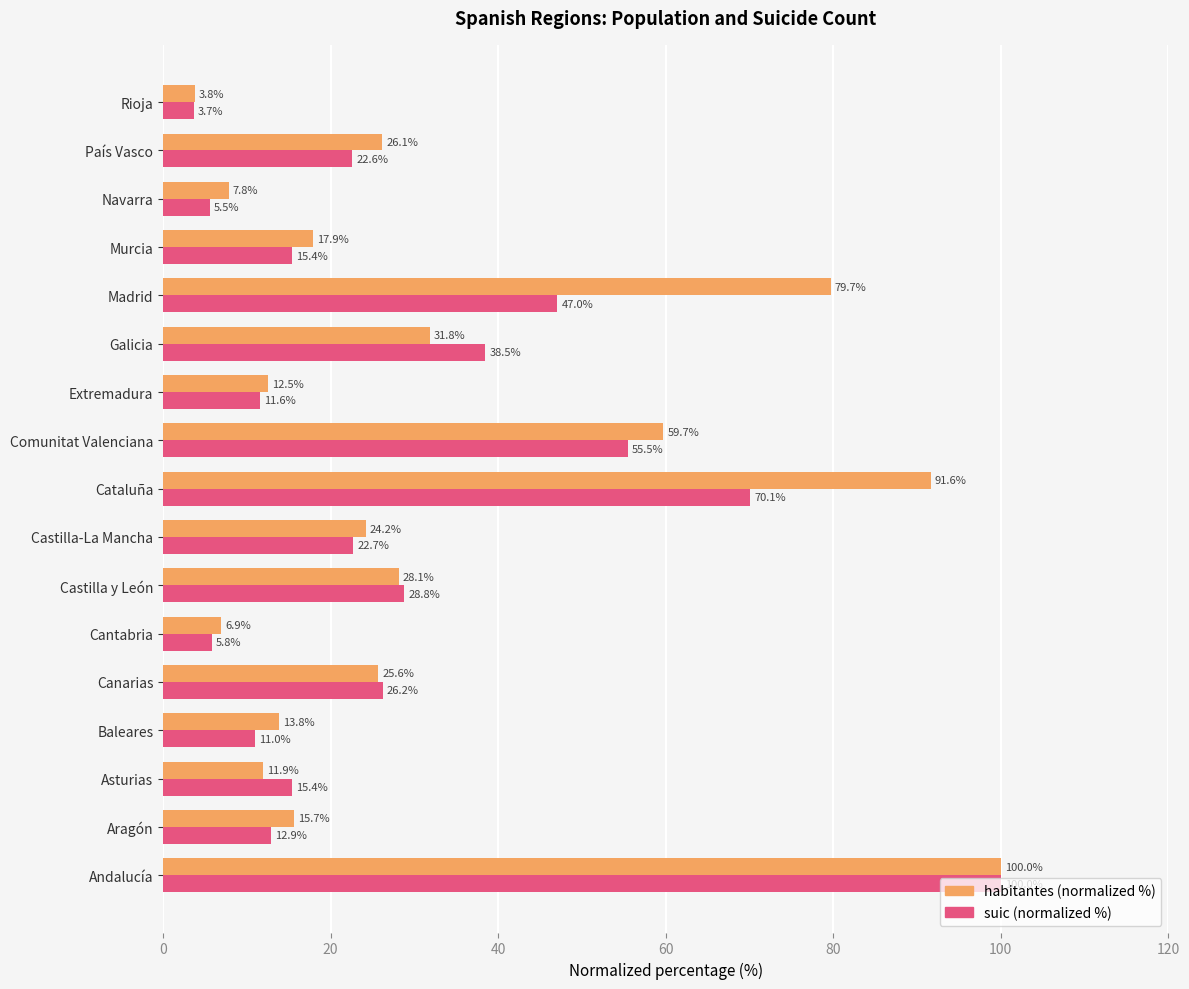

At which category does the chart reach its minimum across all series?

Rioja